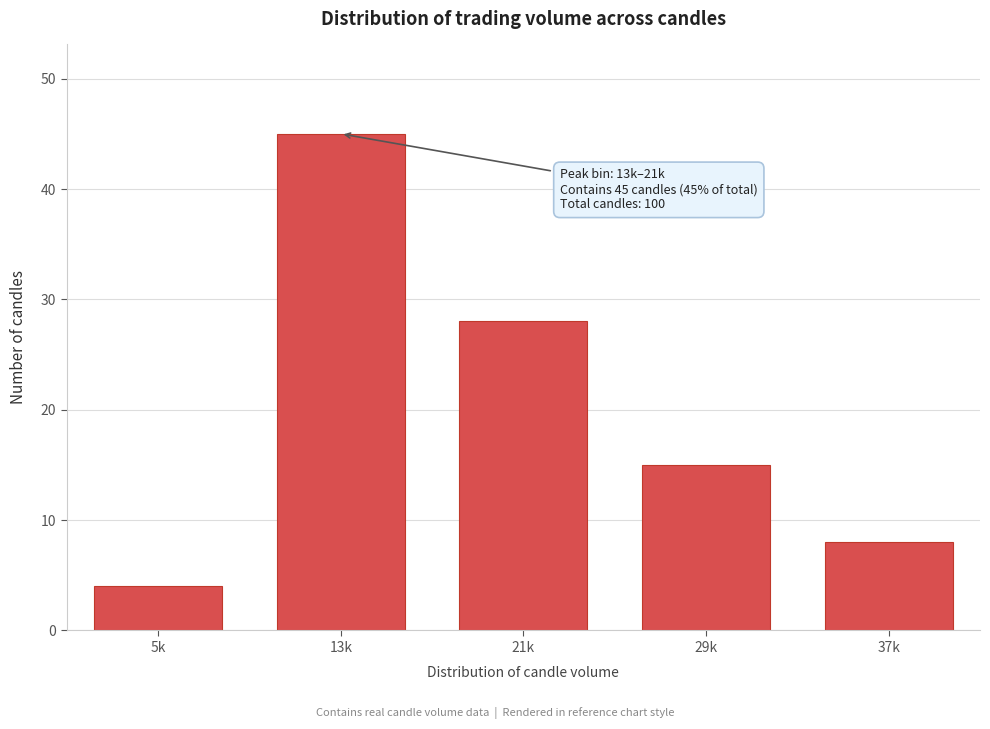

Reading left to right, transcribe all the data shown in this chart.

5k=4	13k=45	21k=28	29k=15	37k=8